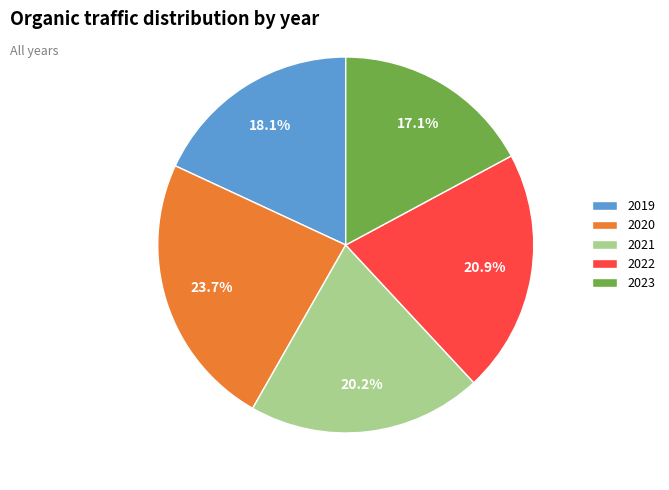

Is it true that 2022 is 21% of the pie?

True